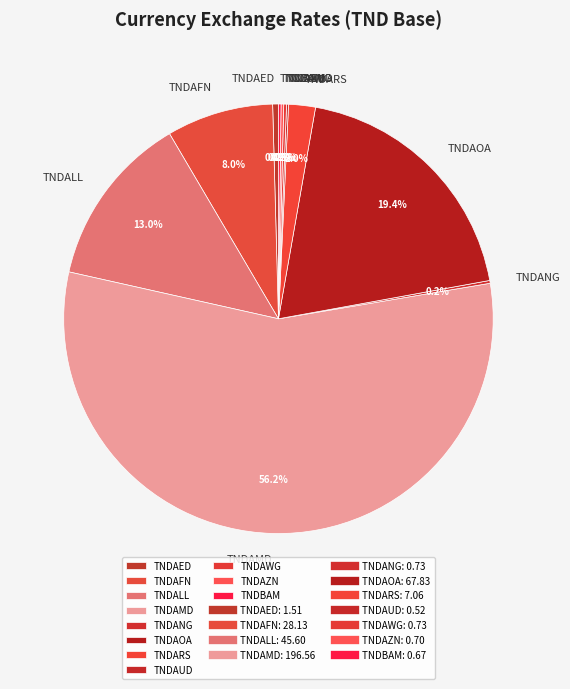

Which slice represents more than half of the pie?

TNDAMD